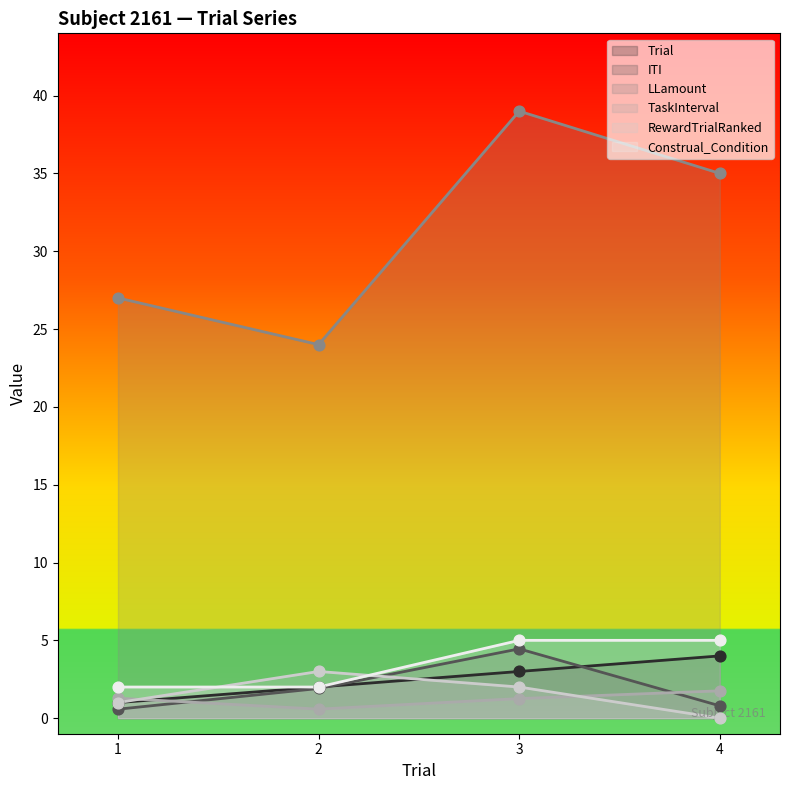

Which series has the widest spread of Y values?

LLamount